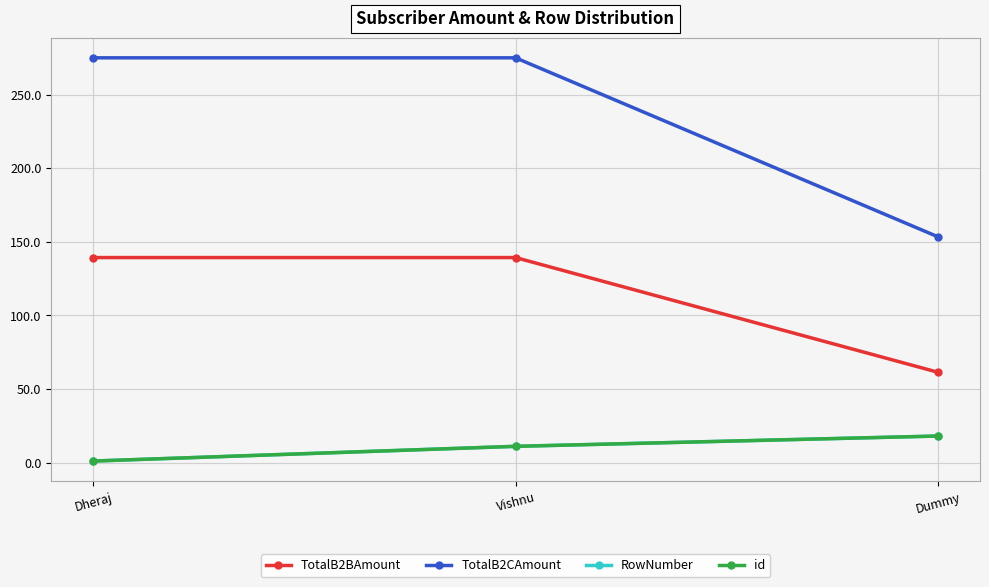

Is this an area chart (filled region under the line)?

No